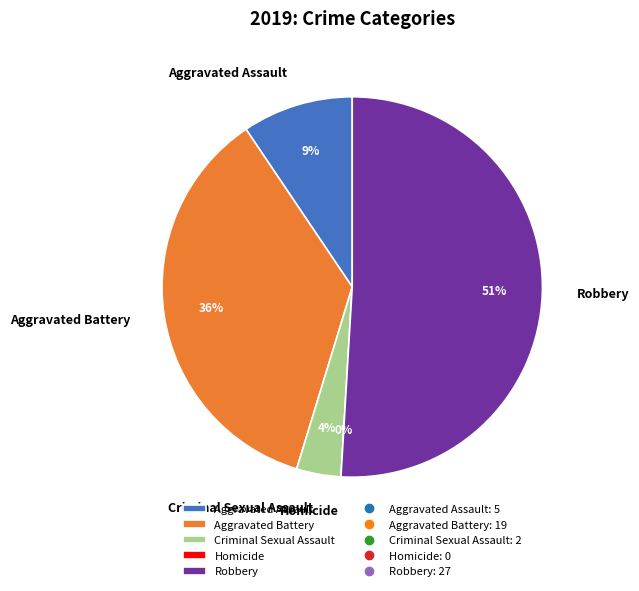

Does any single category account for the majority?

Yes